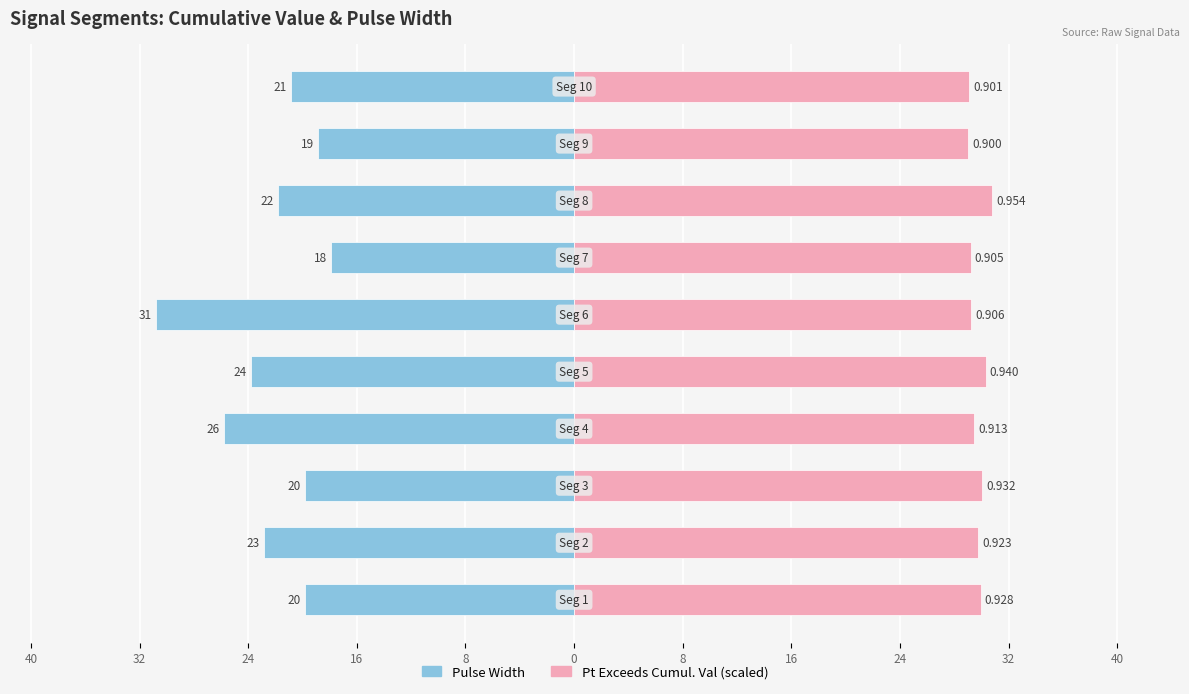

Which series has the widest spread of values?

Pulse_Width